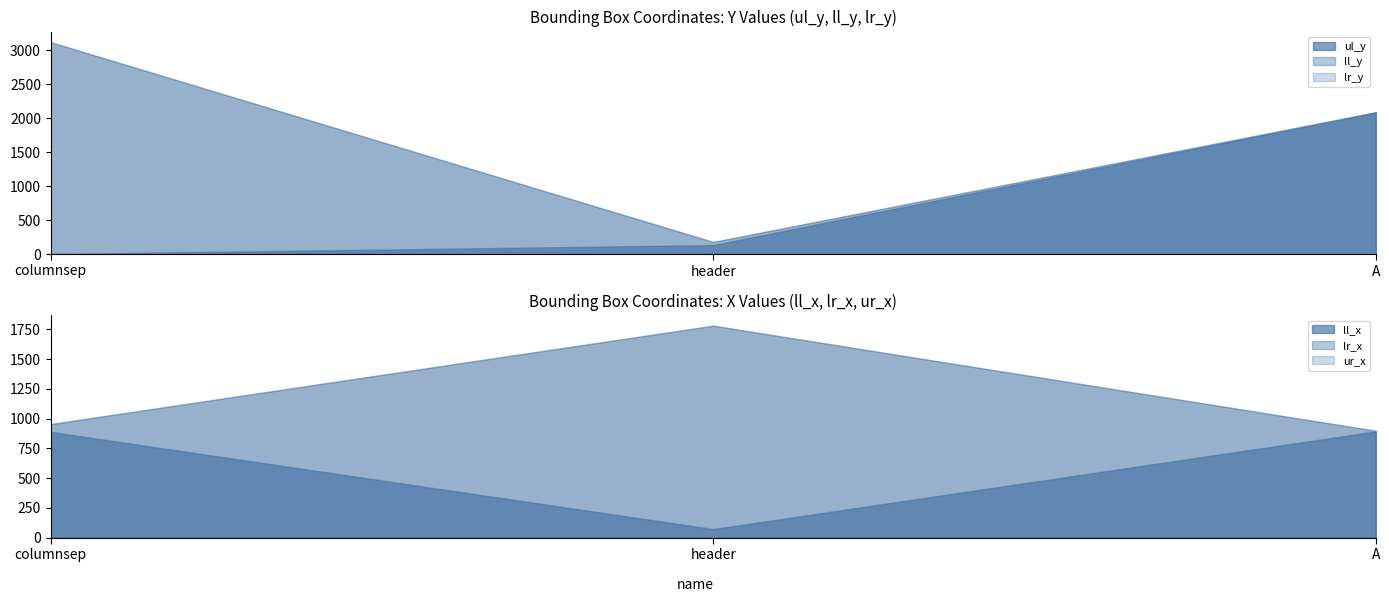

Which label corresponds to the largest value in the chart?

columnsep